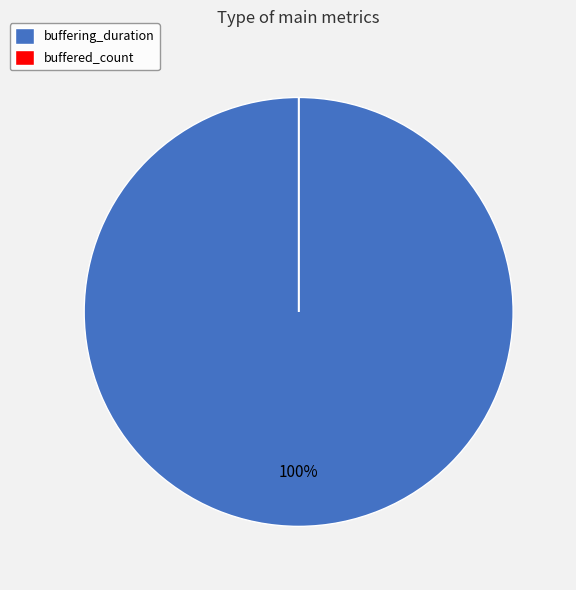

To the nearest percent, what is the average slice percentage?

50%